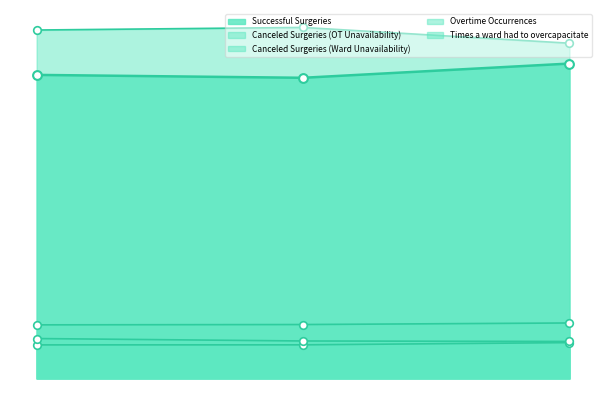

What are all the series names shown in the legend?

Successful Surgeries, Canceled Surgeries (OT Unavailability), Canceled Surgeries (Ward Unavailability), Overtime Occurrences, Times a ward had to overcapacitate